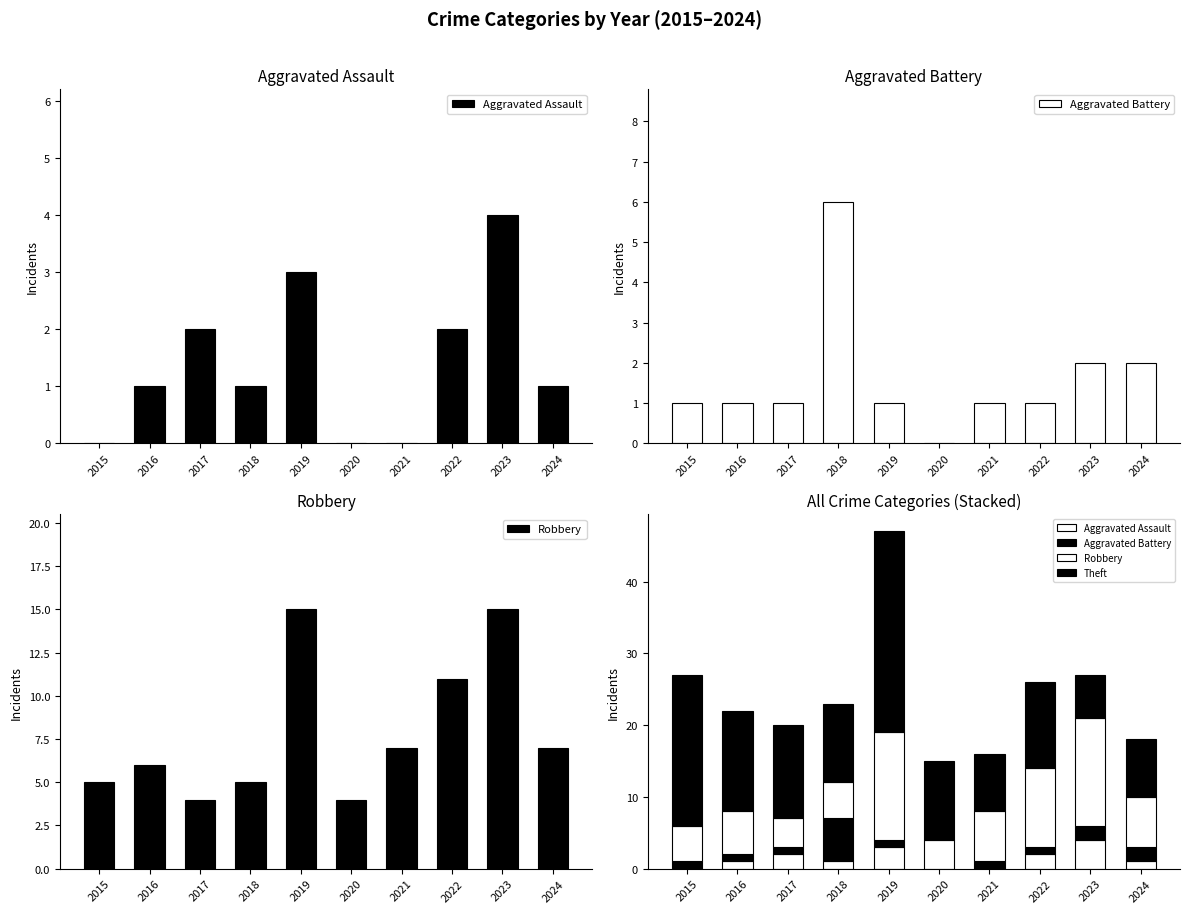

Rank the series by their maximum value, from highest to lowest.

Theft, Robbery, Aggravated Battery, Aggravated Assault